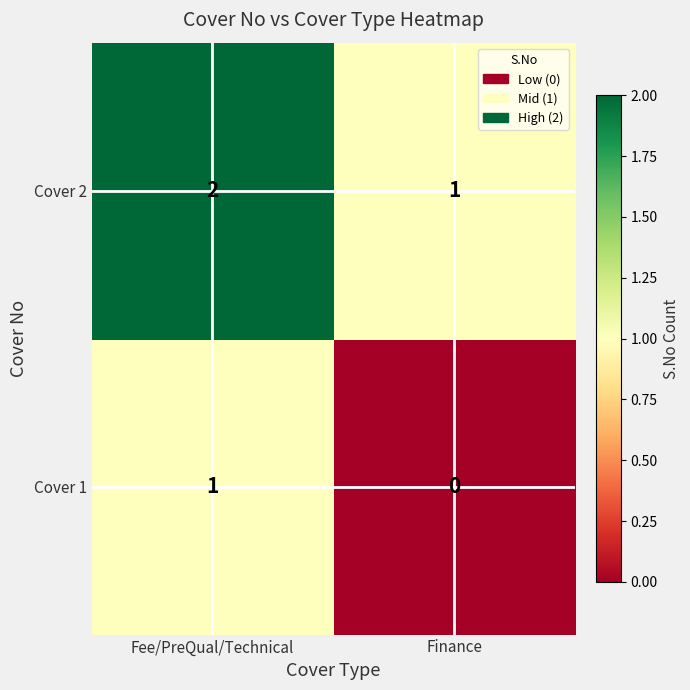

At which label is Cover 2 closest to 1?

Finance